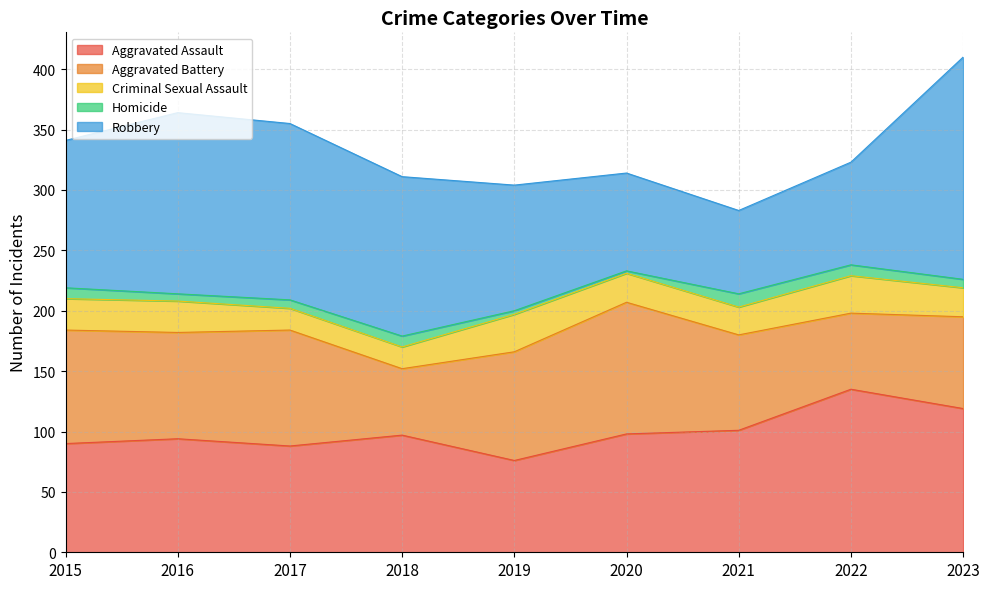

What is the approximate value of Aggravated Assault at 2022?

135